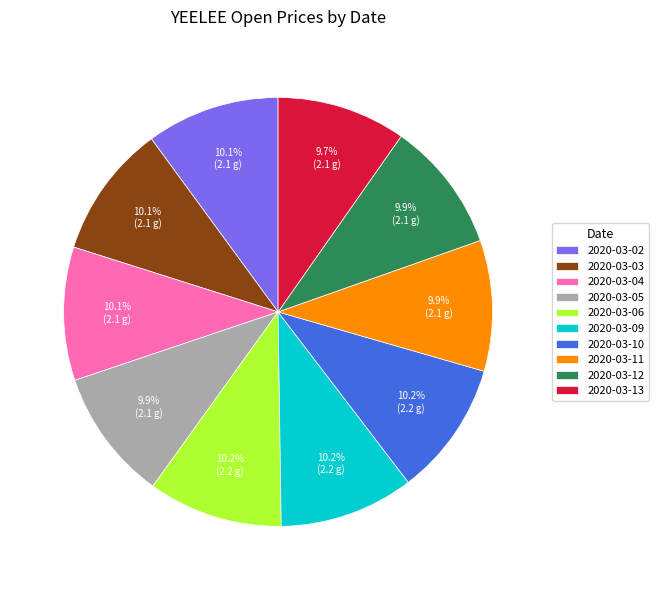

Count the number of slices in the pie.

10